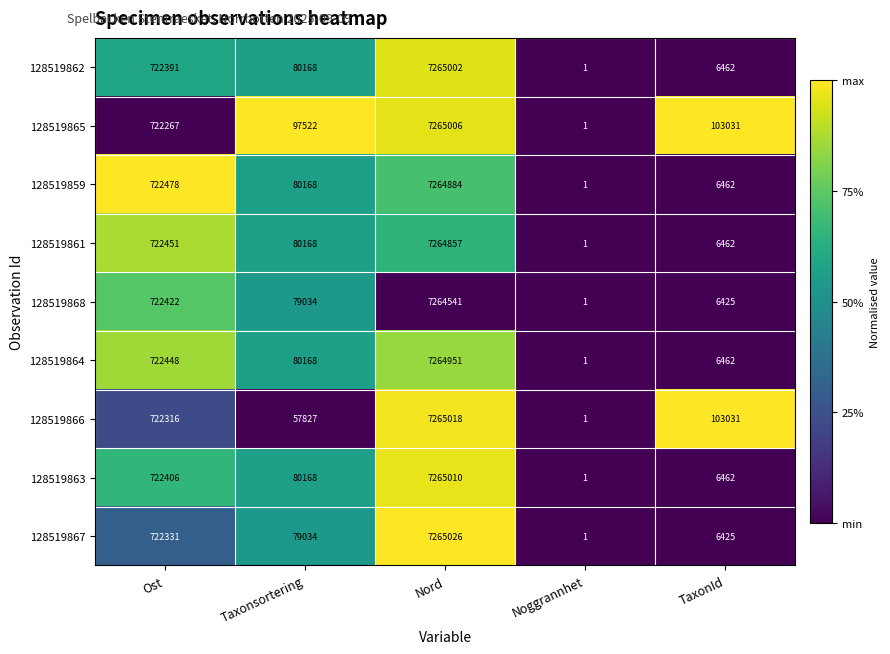

Is it true that 128519867 equals 10115269 at Nord?

False